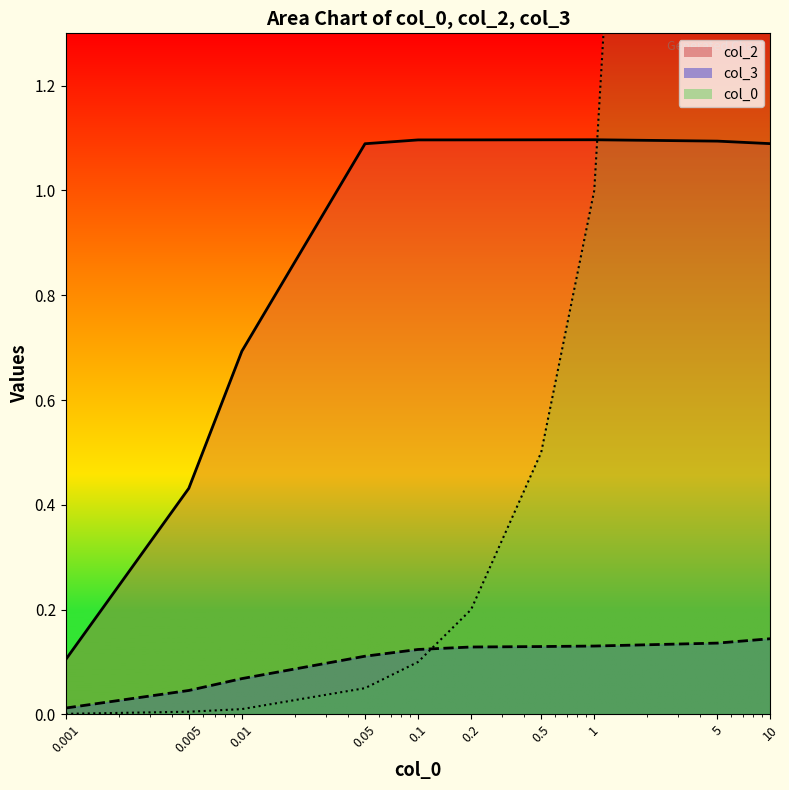

At 0.01, list the series in order from largest to smallest.

col_2 line, col_3 line, col_0 line